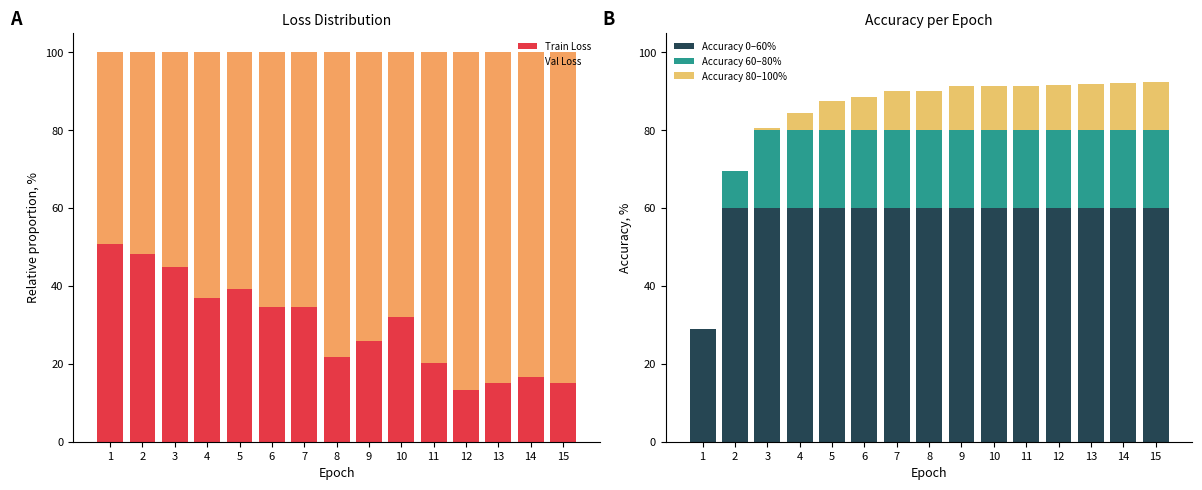

List the labels in order of Train Loss value, smallest first.

12, 13, 15, 14, 11, 8, 9, 10, 7, 6, 4, 5, 3, 2, 1